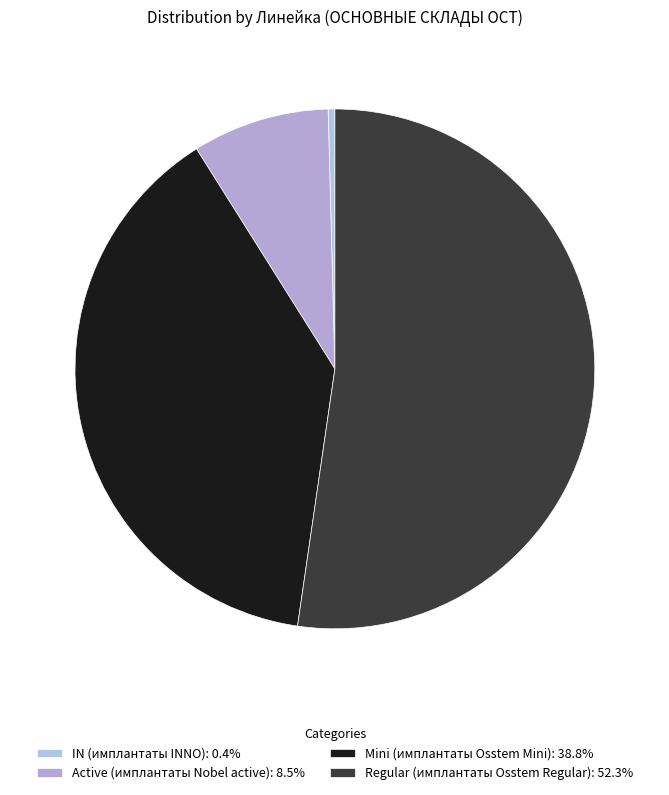

Count the number of slices in the pie.

4